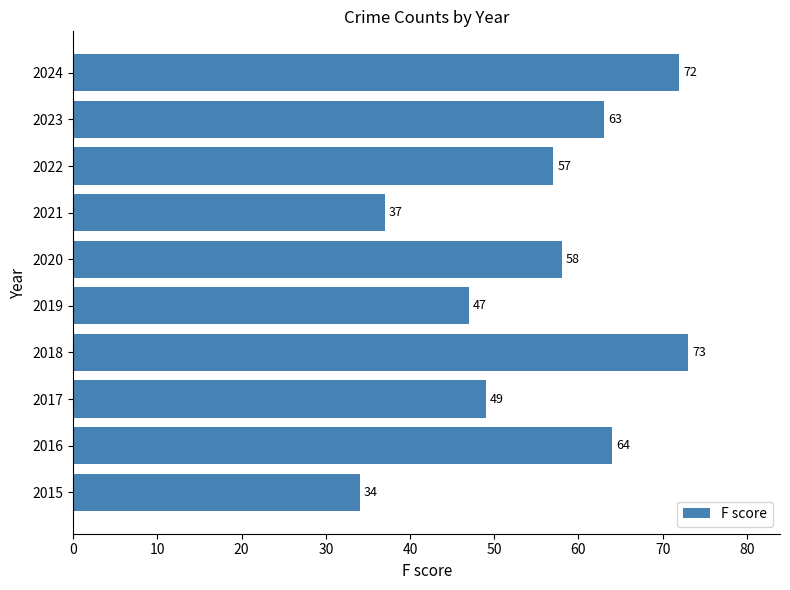

What is the change in value from 2017 to 2022?

+8